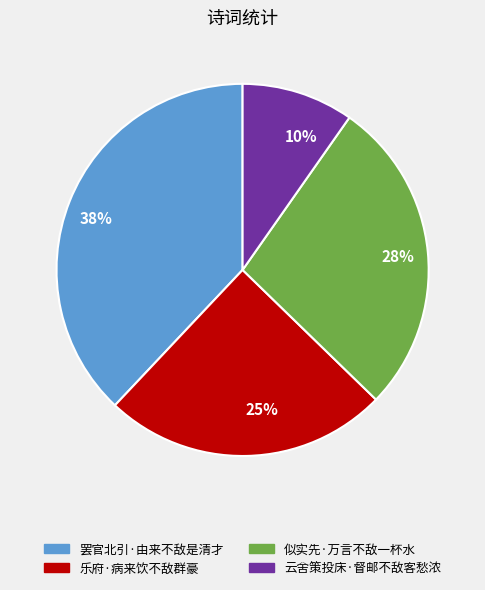

Is there any slice that represents more than half of the pie?

No